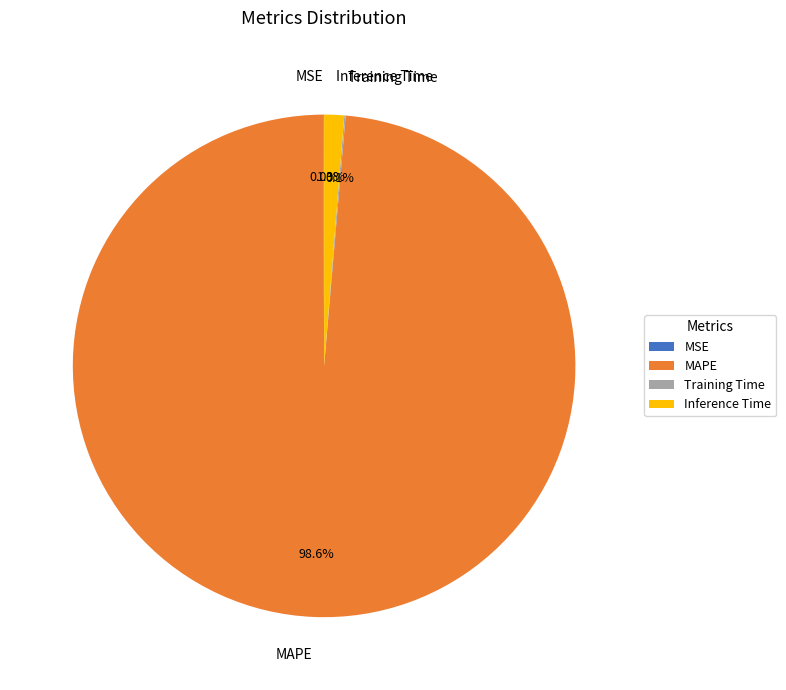

What is the largest slice in the pie chart?

MAPE